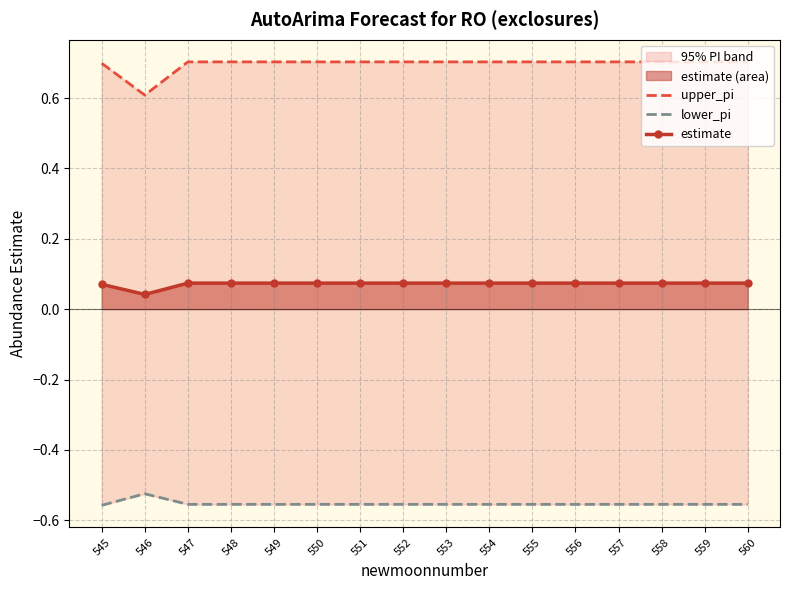

The upper_pi series shows 0.9 at 548. True or false?

False